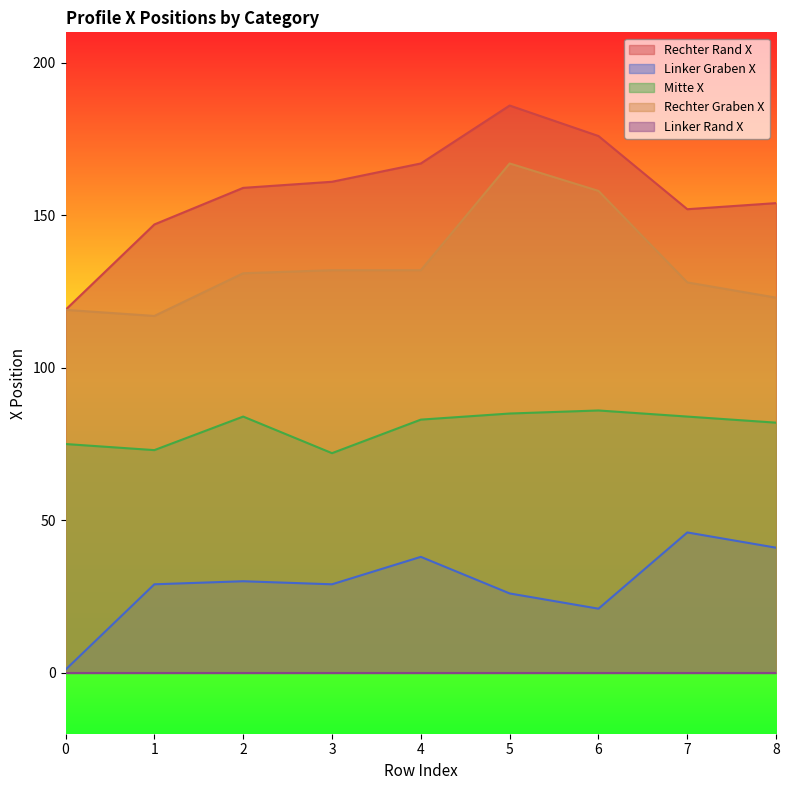

What is the sum of all Linker Graben X values?

261